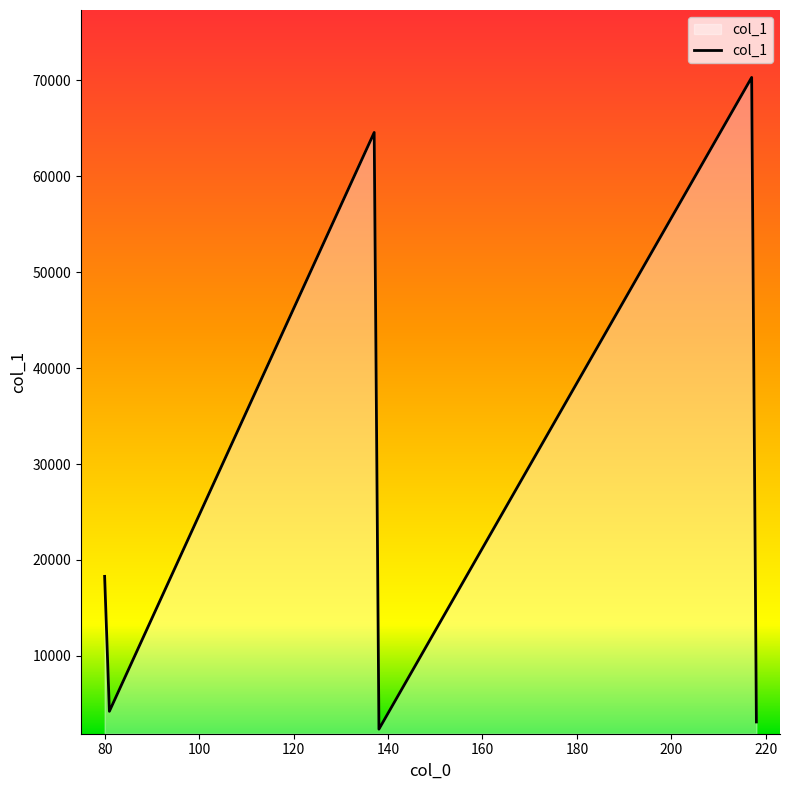

What is the greatest value displayed?

70271.2